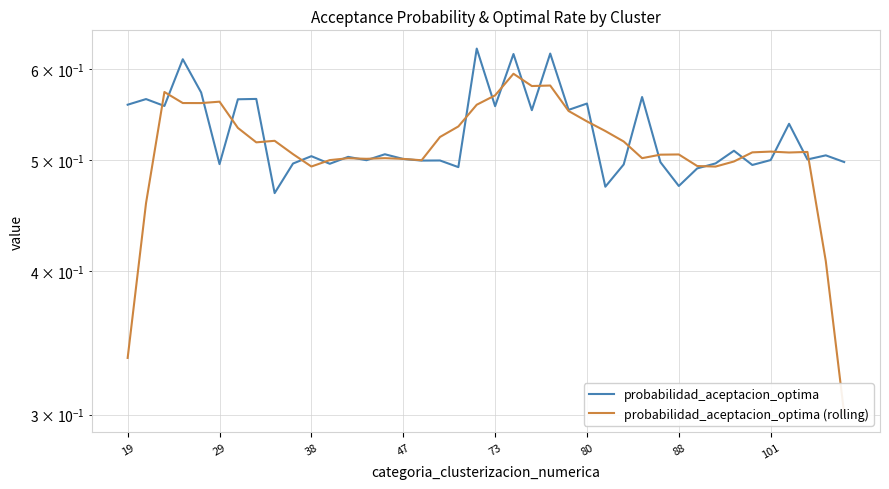

Which series has the widest spread of values?

probabilidad_aceptacion_optima (rolling)